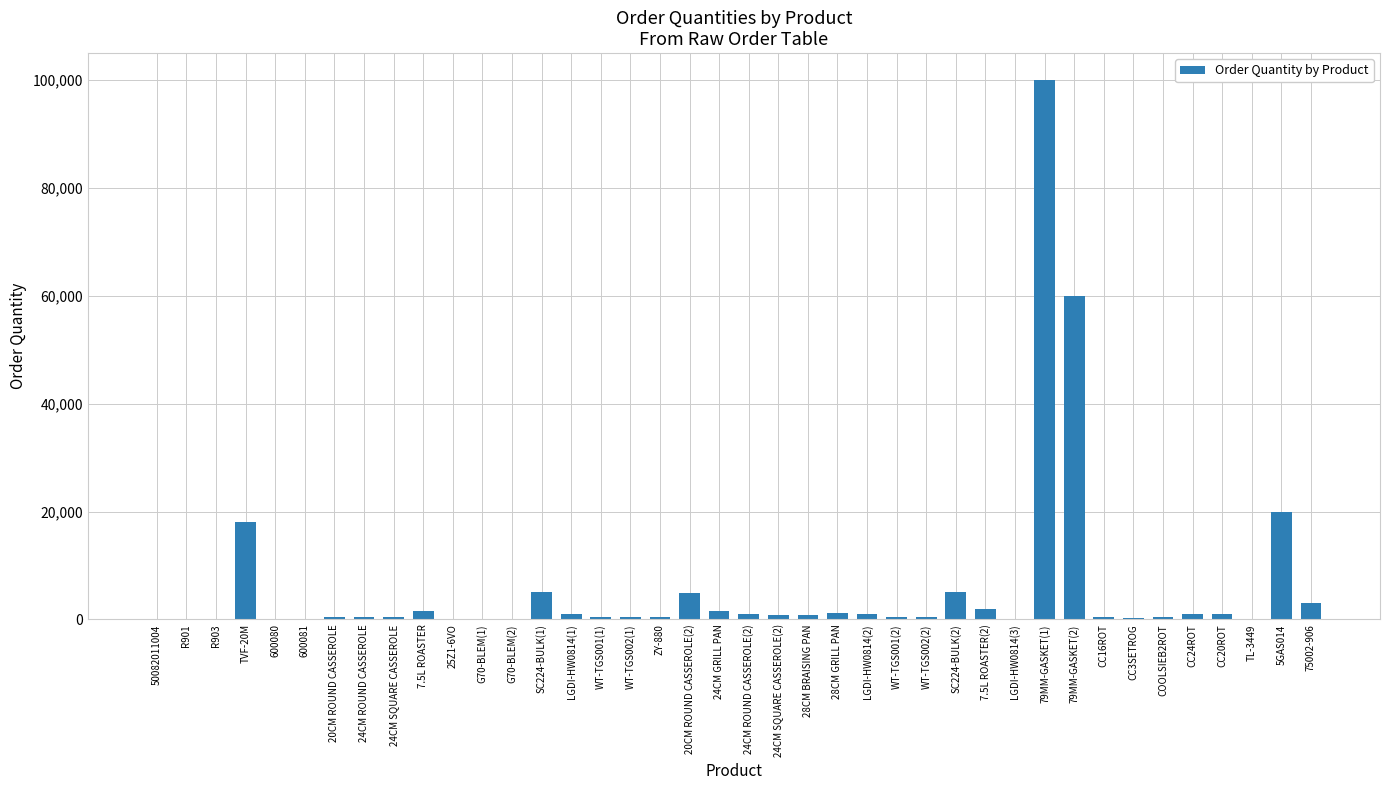

Count the number of categories in the chart.

40